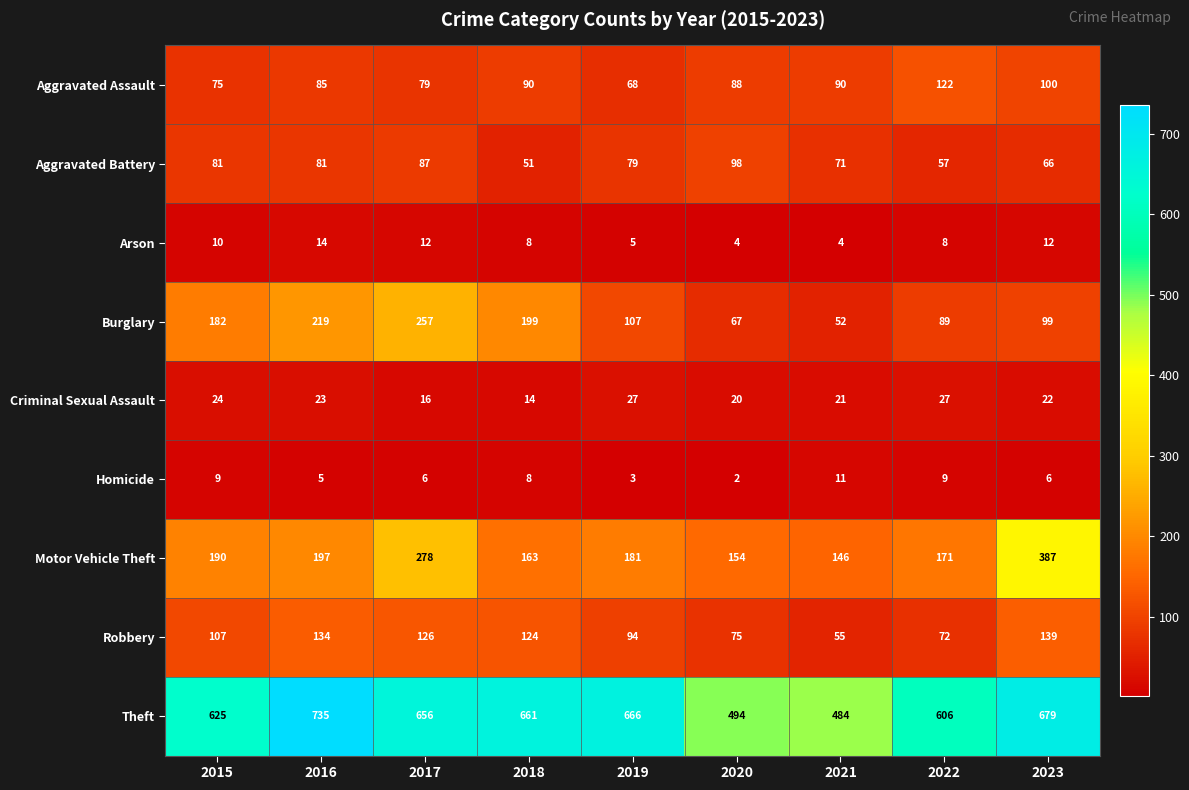

List the series in order of their peak value, lowest first.

Homicide, Arson, Criminal Sexual Assault, Aggravated Battery, Aggravated Assault, Robbery, Burglary, Motor Vehicle Theft, Theft